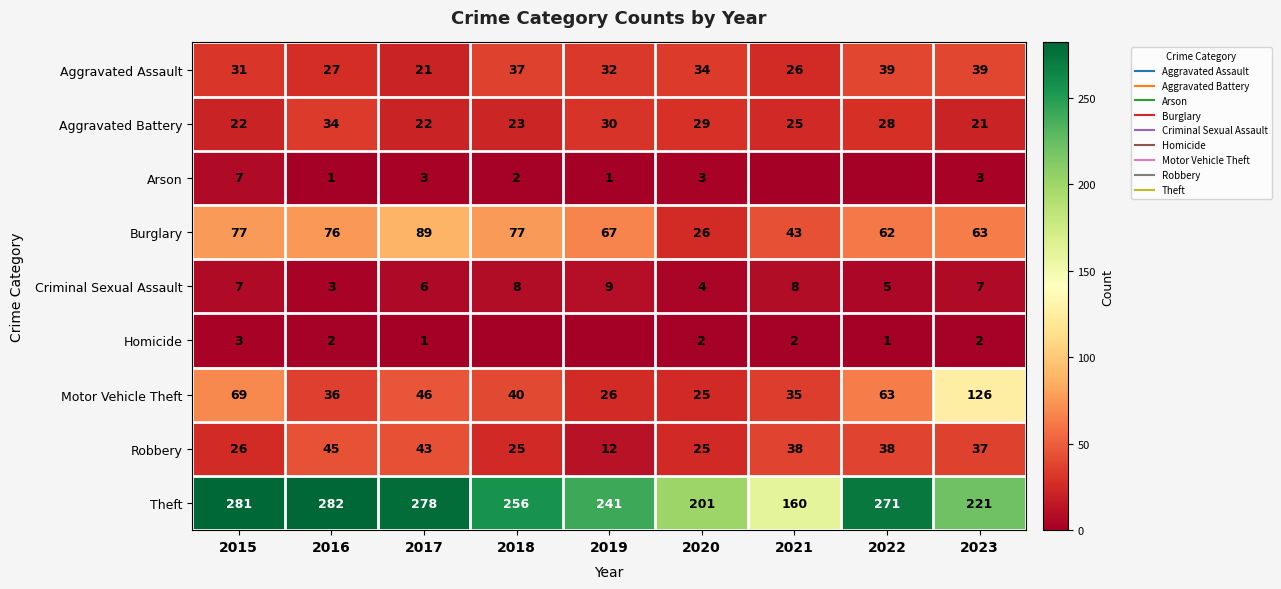

What is the difference between the second highest and second lowest values in the Arson series?

3